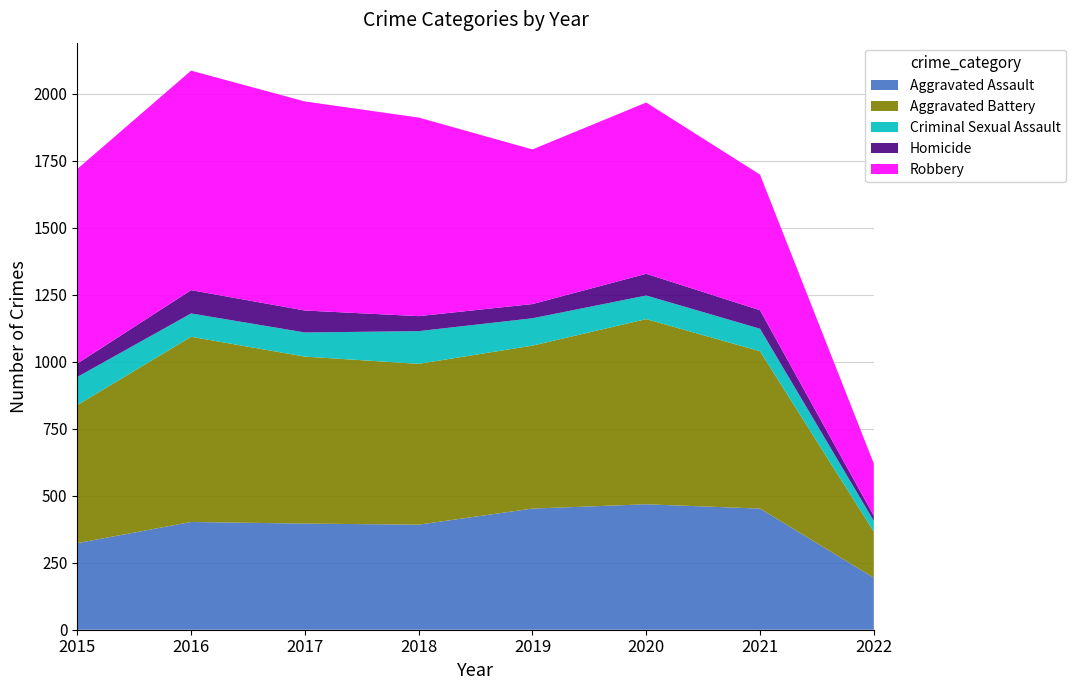

Reading right to left, transcribe all the data shown in this chart.

Aggravated Assault: 2022=194	2021=452	2020=468	2019=452	2018=392	2017=396	2016=402	2015=323
Aggravated Battery: 2022=172	2021=587	2020=691	2019=608	2018=600	2017=623	2016=691	2015=515
Criminal Sexual Assault: 2022=40	2021=84	2020=88	2019=102	2018=122	2017=90	2016=87	2015=105
Homicide: 2022=19	2021=69	2020=81	2019=53	2018=56	2017=82	2016=87	2015=50
Robbery: 2022=195	2021=506	2020=639	2019=577	2018=741	2017=780	2016=819	2015=726